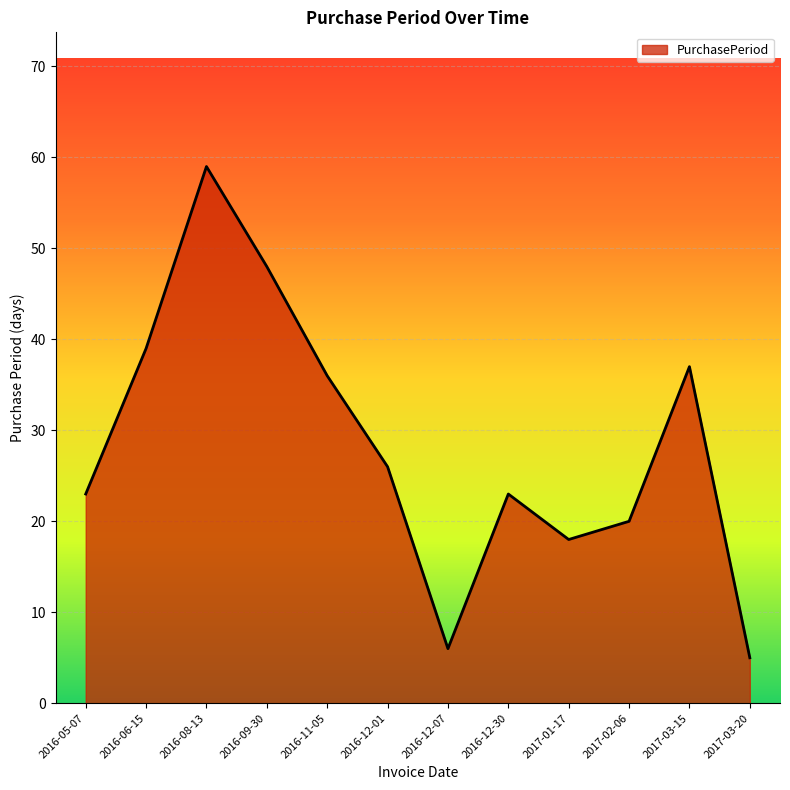

What is the difference between the values at 2017-03-20 and 2017-02-06?

15